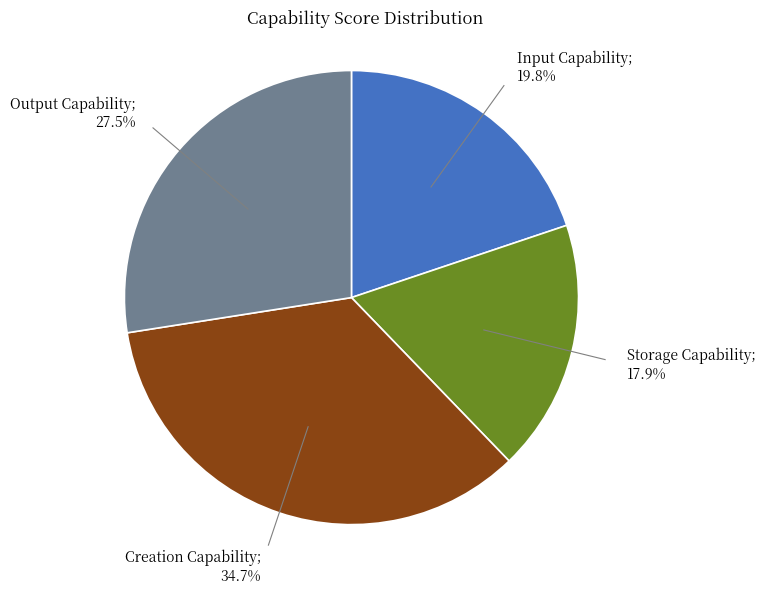

Does any single category account for the majority?

No